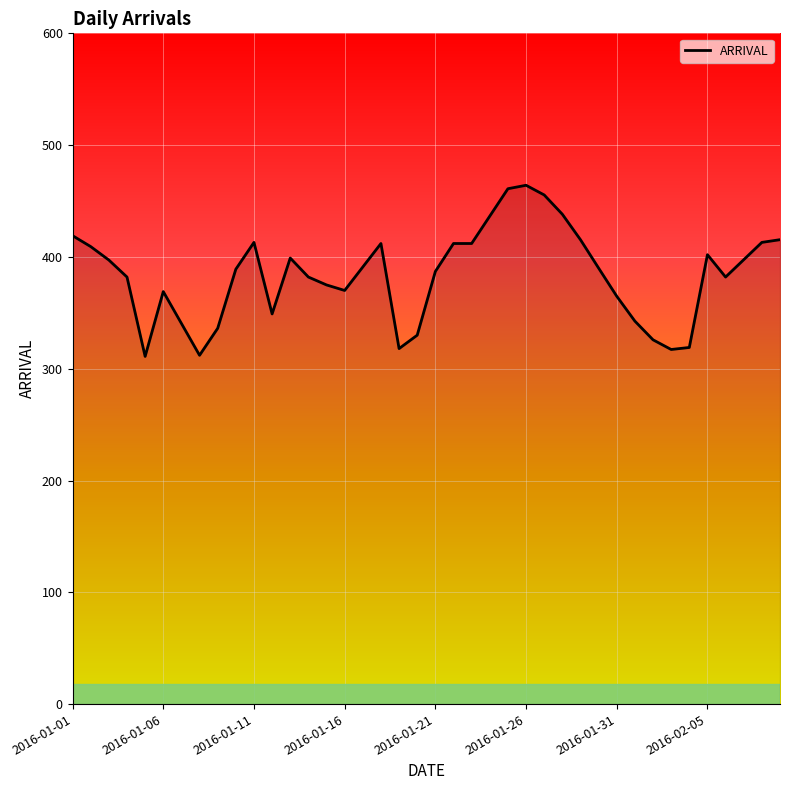

What is the smallest value displayed?

311.0